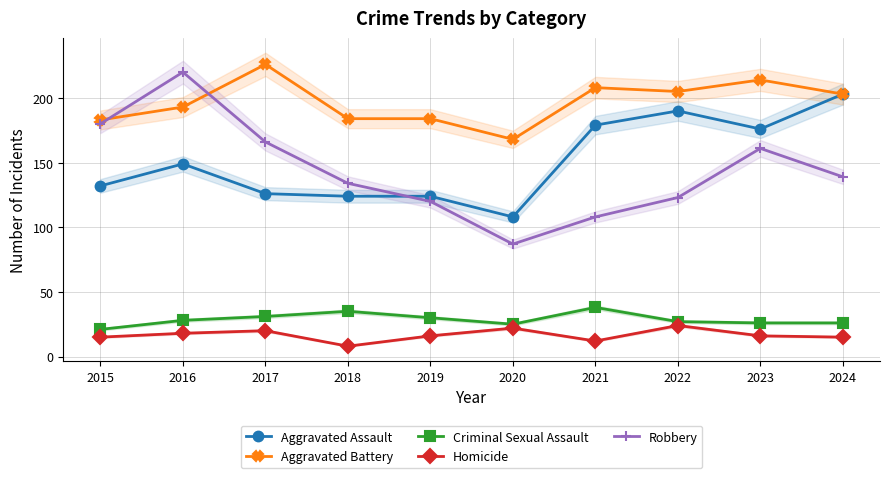

How many data points does each series have?

10